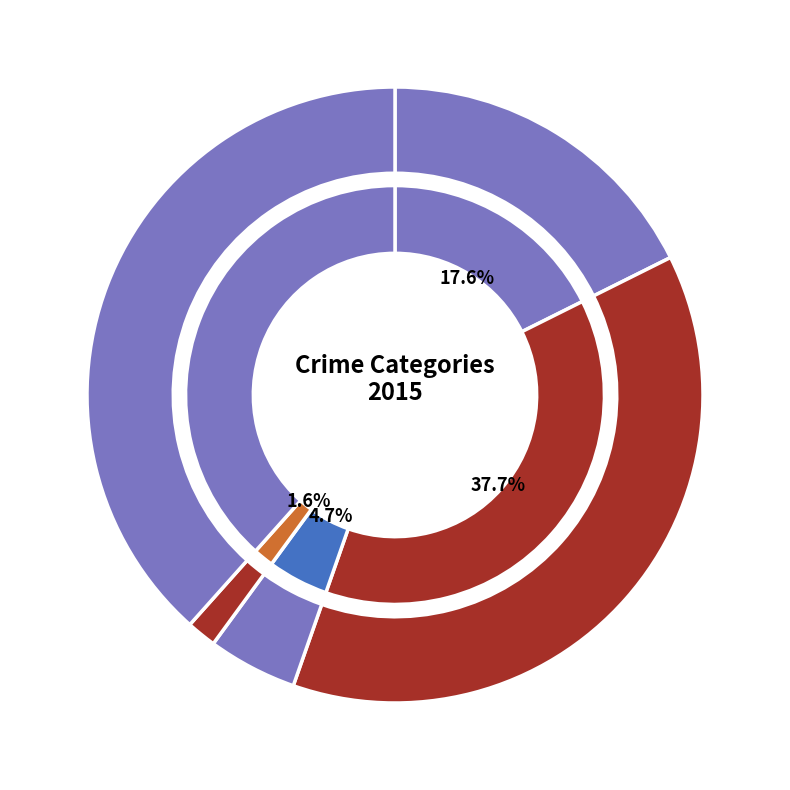

Rank the categories by value from highest to lowest.

Robbery, Aggravated Battery, Aggravated Assault, Criminal Sexual Assault, Homicide